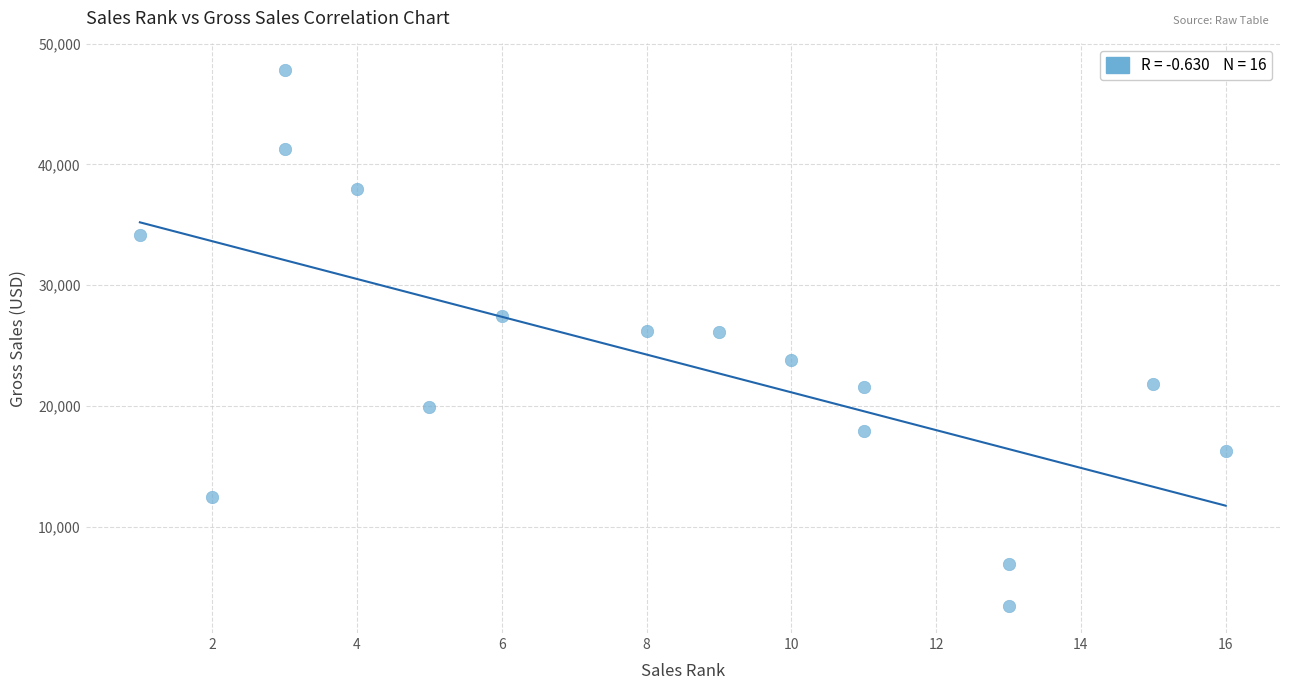

What is the range of X values (max minus min)?

15.0